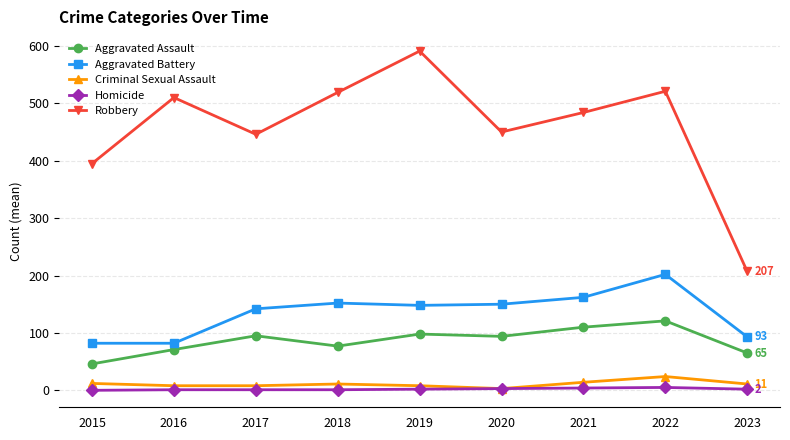

Where does the Aggravated Battery series first go above 148?

2018